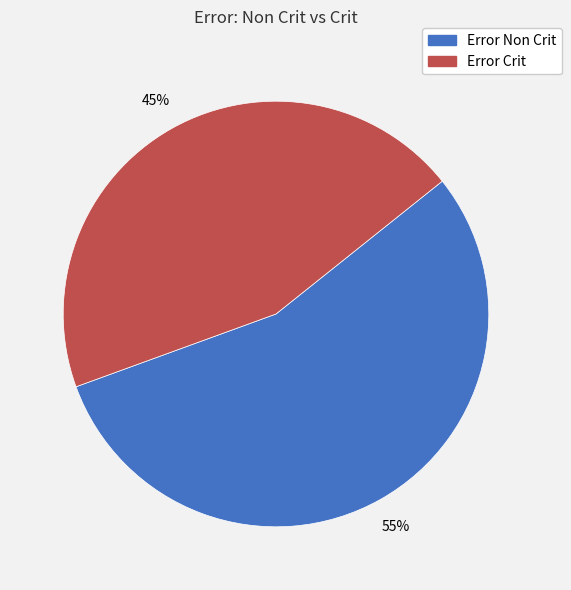

To the nearest percent, what portion does Error Non Crit represent?

55%